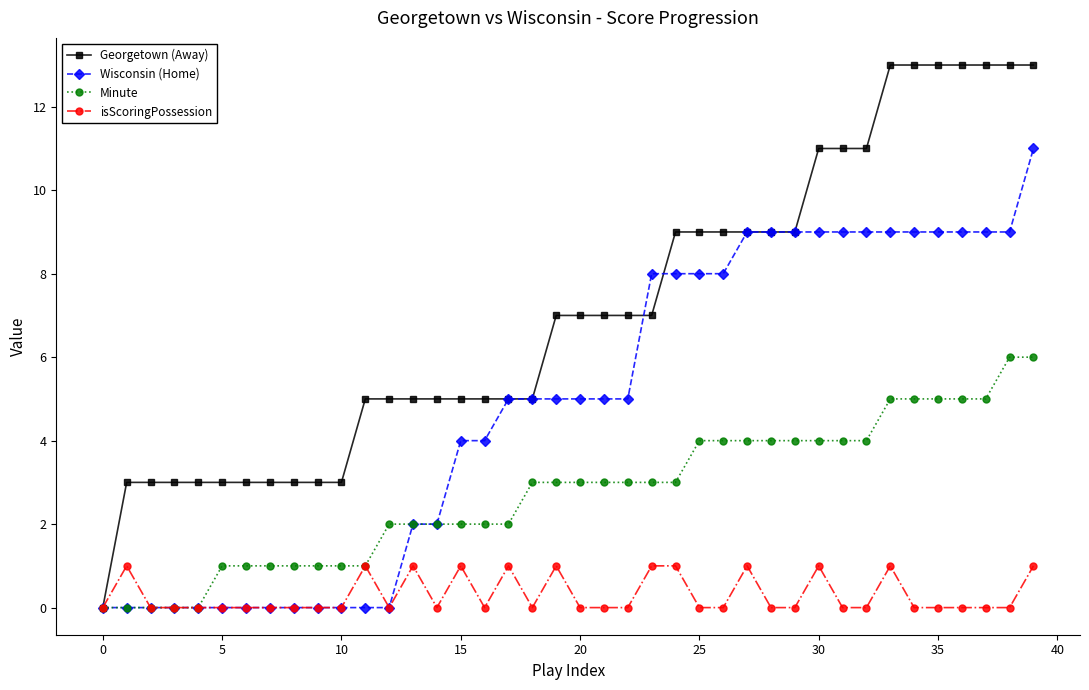

What is the maximum value shown in the chart?

13